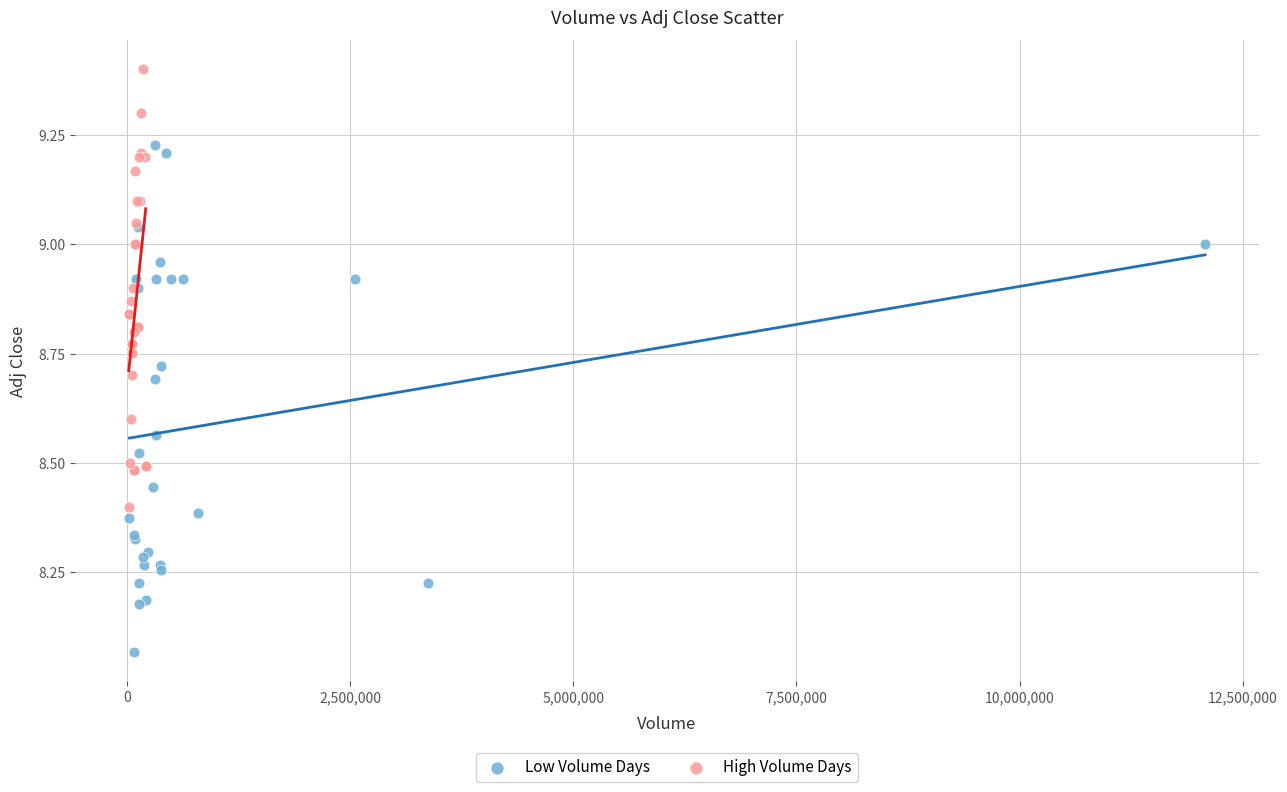

Which series reaches the minimum Y coordinate?

Low Volume Days